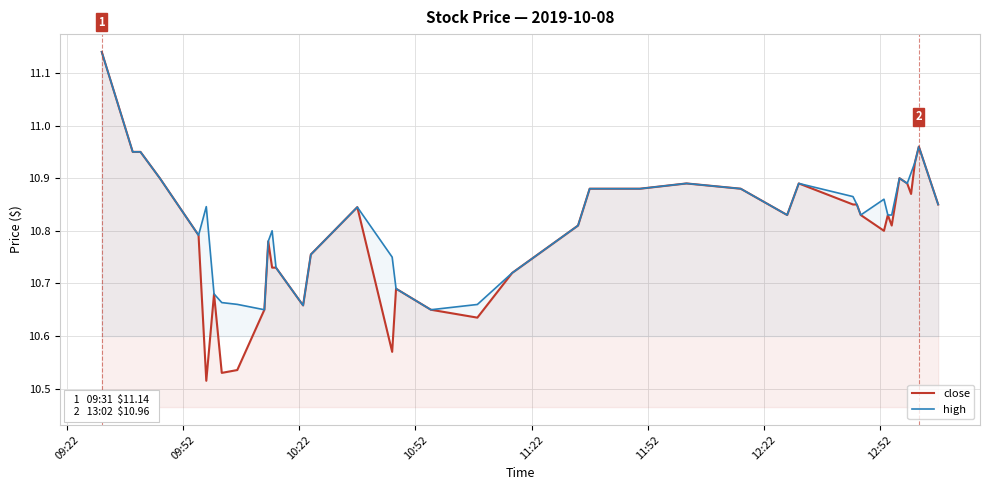

Reading left to right, transcribe all the data shown in this chart.

close: 11.1	10.9	10.9	10.9	10.8	10.5	10.7	10.5	10.5	10.7	10.8	10.7	10.7	10.7	10.8	10.8	10.6	10.7	10.7	10.6	10.7	10.8	10.9	10.9	10.9	10.9	10.8	10.9	10.8	10.8	10.8	10.8	10.8	10.8	10.9	10.9	10.9	10.9	11.0	10.8
high: 11.1	10.9	10.9	10.9	10.8	10.8	10.7	10.7	10.7	10.7	10.8	10.8	10.7	10.7	10.8	10.8	10.8	10.7	10.7	10.7	10.7	10.8	10.9	10.9	10.9	10.9	10.8	10.9	10.9	10.8	10.8	10.9	10.8	10.8	10.9	10.9	10.9	10.9	11.0	10.8